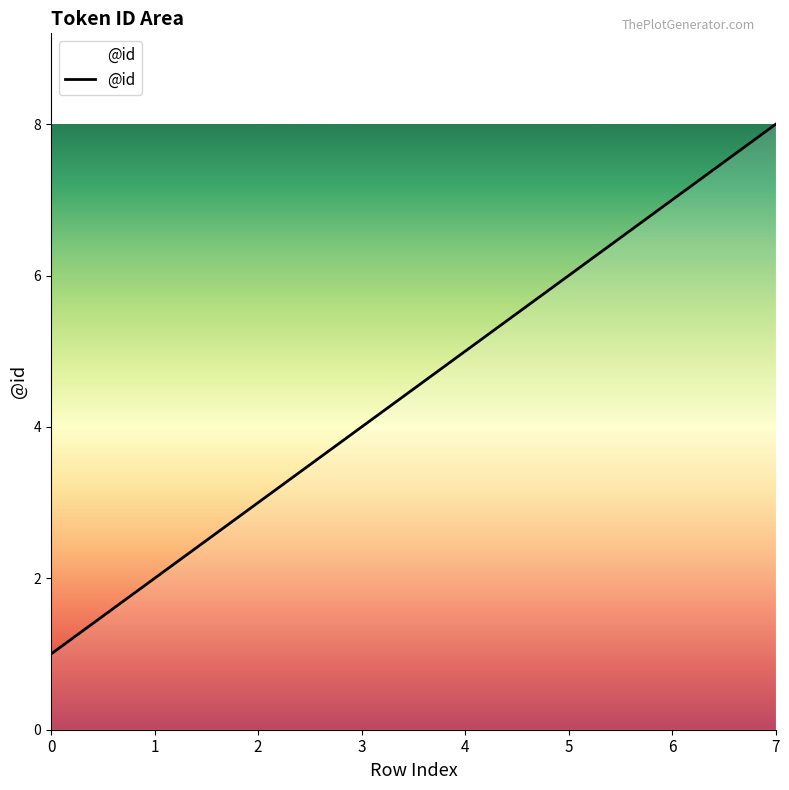

The value at 0 is 1. True or false?

True